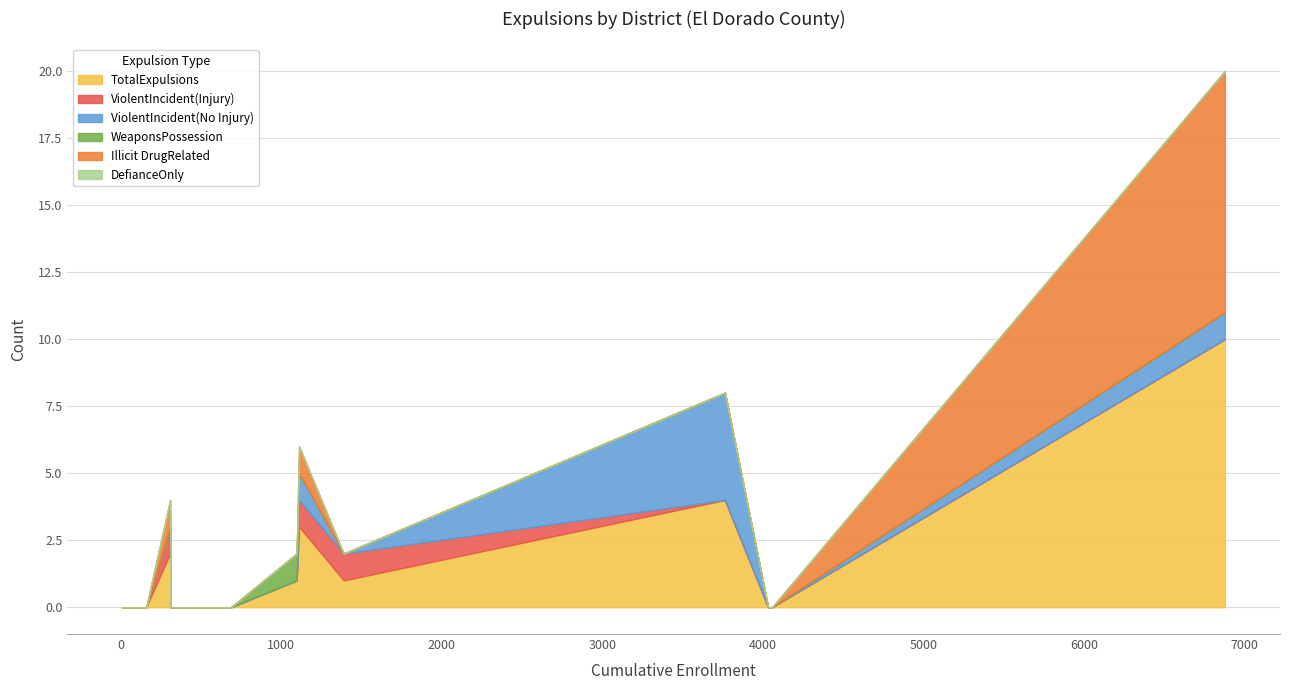

What are all the series names shown in the legend?

TotalExpulsions, ViolentIncident(Injury), ViolentIncident(No Injury), WeaponsPossession, Illicit DrugRelated, DefianceOnly